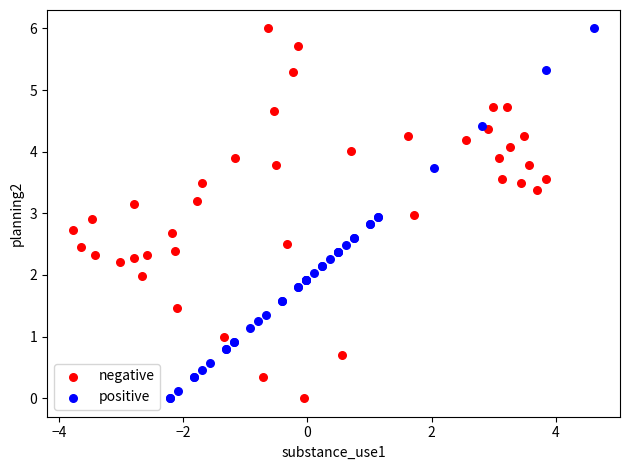

What are all the series names shown in the legend?

negative, positive